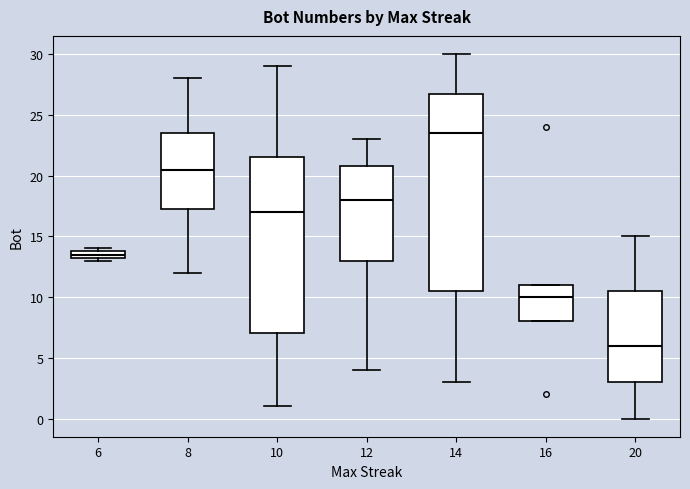

Comparing the boxes themselves (not the whiskers), which one is the tallest?

14